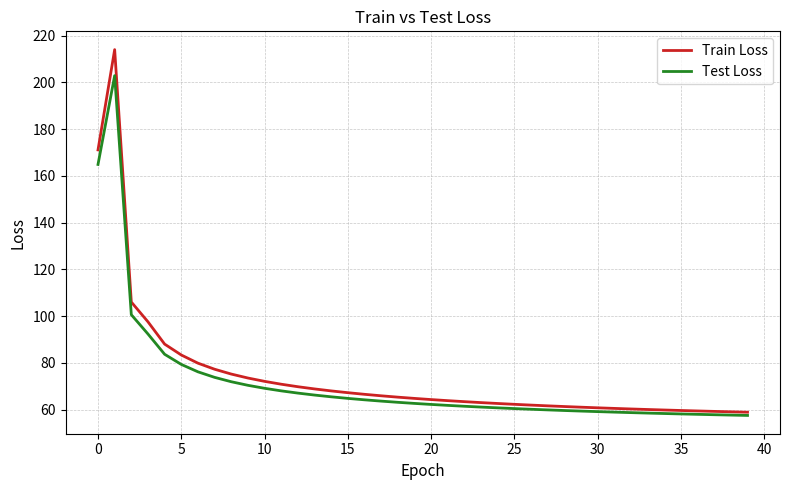

What are all the series names shown in the legend?

Train Loss, Test Loss